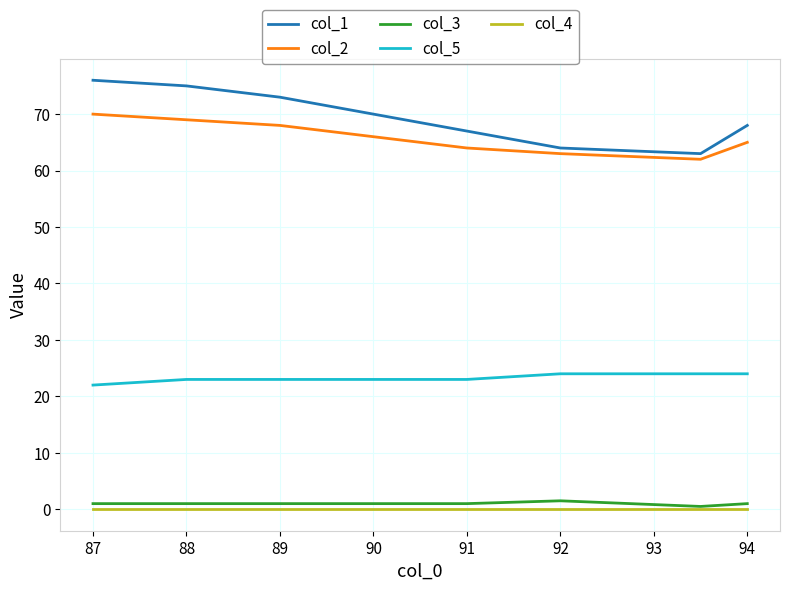

How many categories are shown in the chart?

8